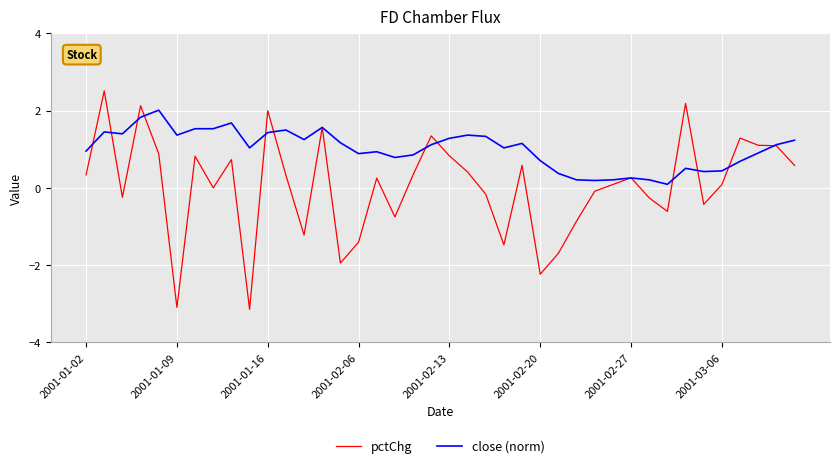

Which series has the largest total across all categories?

close (norm)